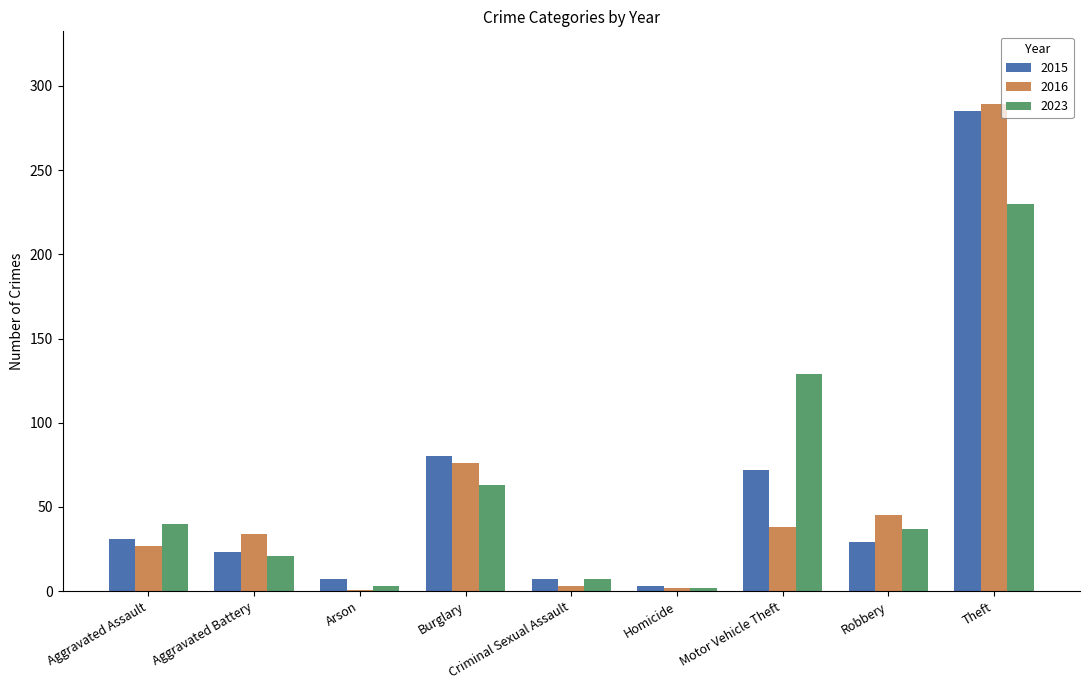

How many bars are there in total?

27